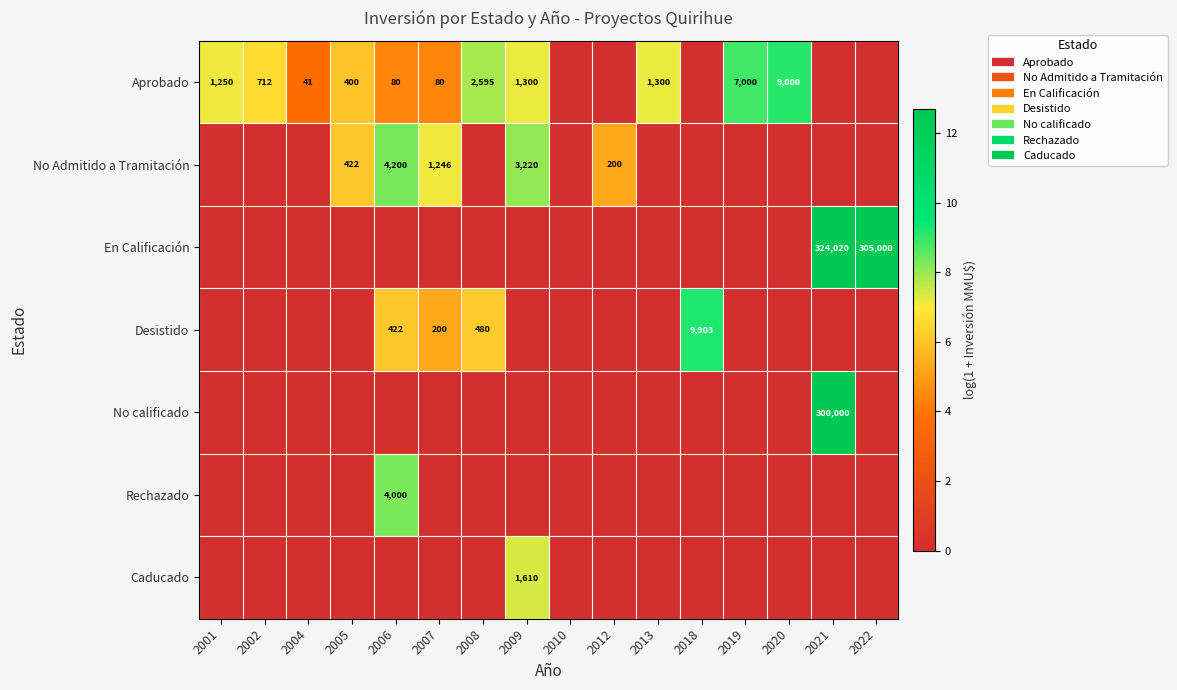

What is the sum of all Aprobado values?

72.4